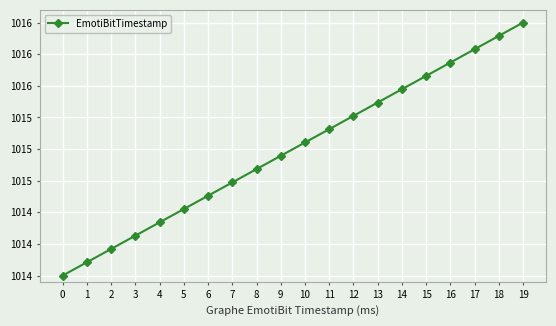

True or false: there are more than 2 points higher than both neighbors.

False